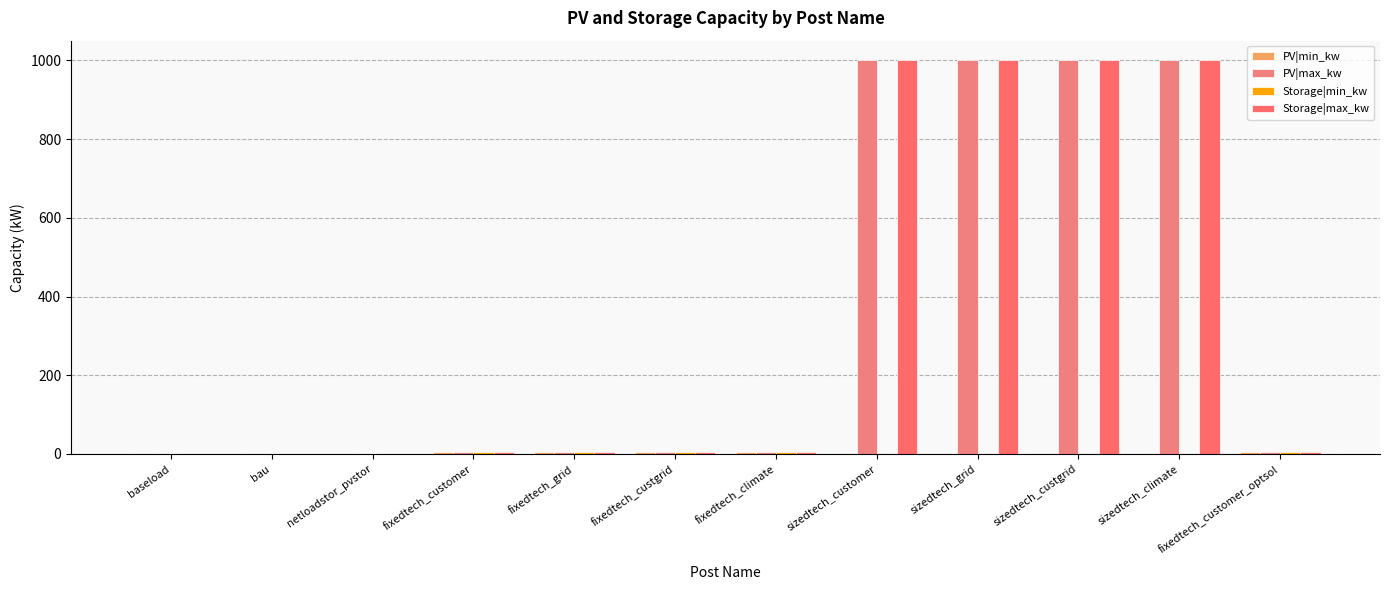

Rank the series at fixedtech_customer from lowest to highest value.

Storage|min_kw, Storage|max_kw, PV|min_kw, PV|max_kw